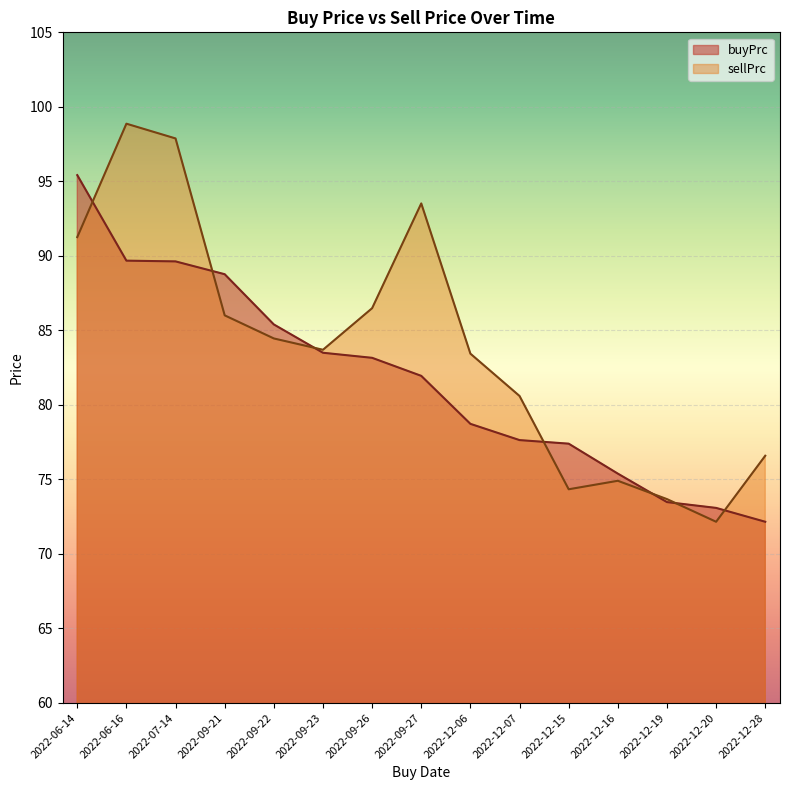

True or false: buyPrc and sellPrc intersect in this chart.

True